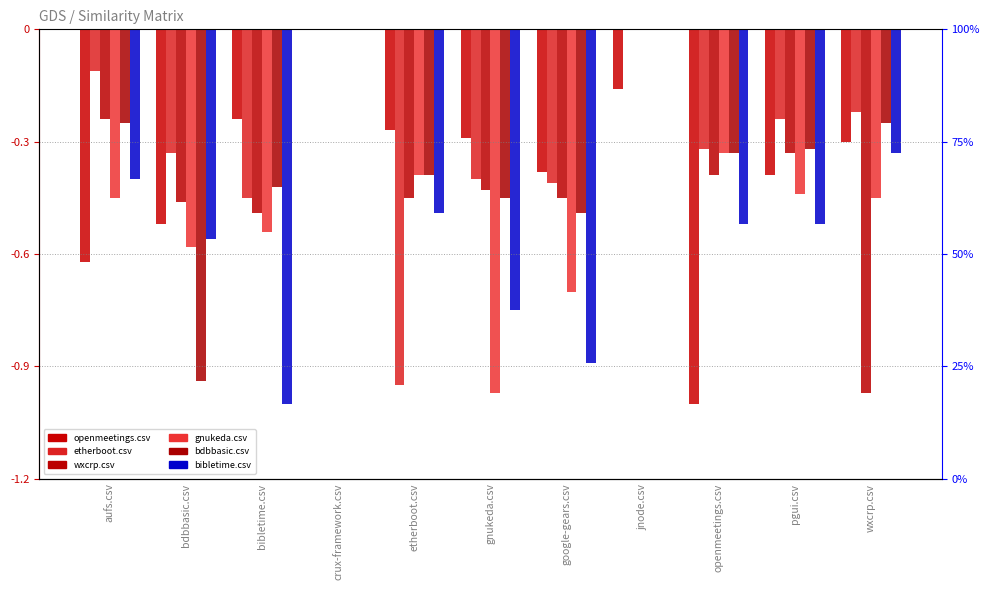

Which series has the largest range (max minus min)?

openmeetings.csv